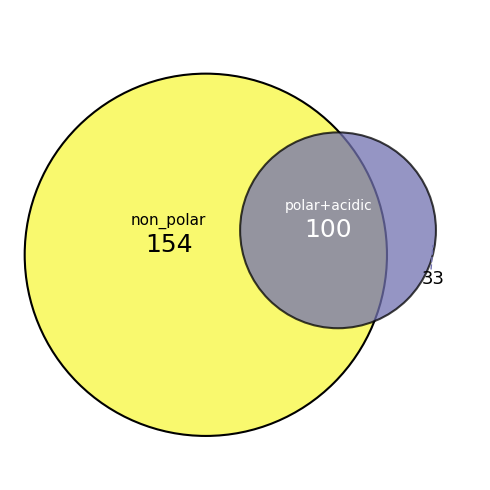

Is there any slice that represents more than half of the pie?

Yes